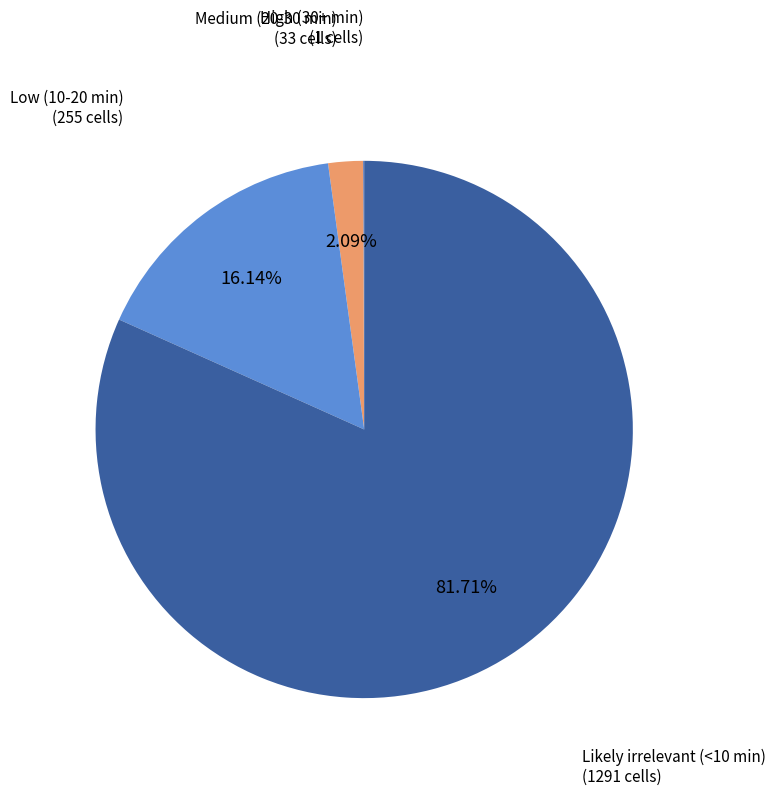

Is there any slice that represents more than half of the pie?

Yes